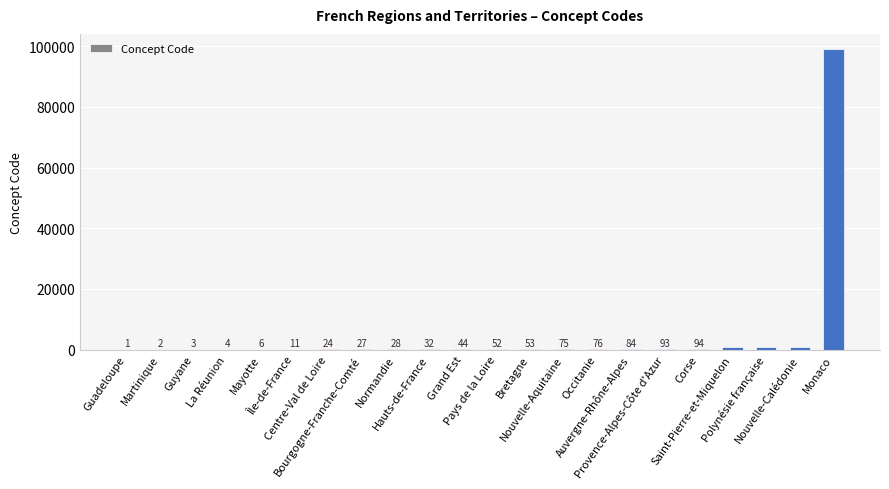

What is the sum of all values?

102797